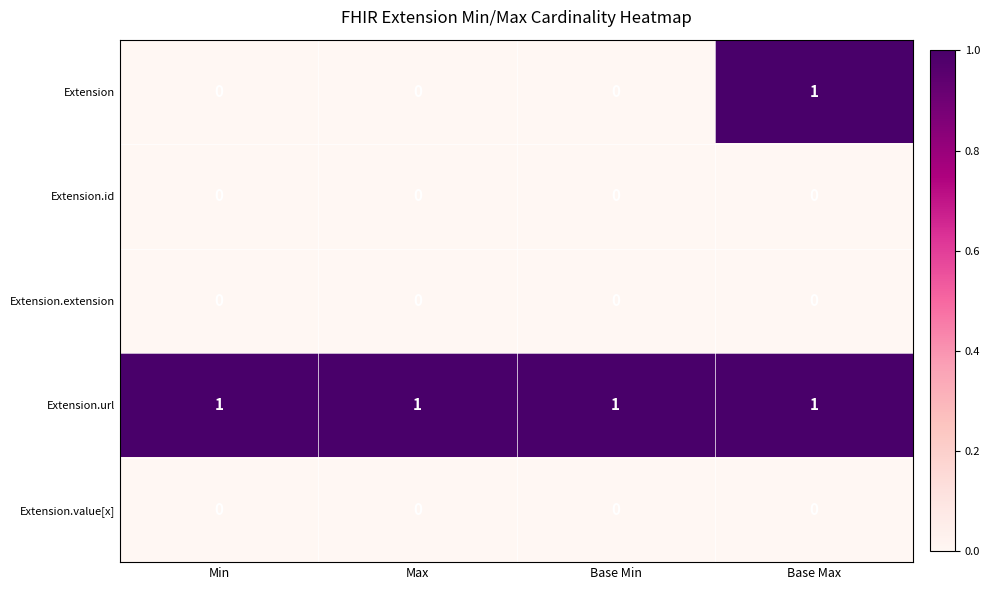

Reading right to left, extract all data points from this chart.

Extension: 1	0	0	0
Extension.id: 0	0	0	0
Extension.extension: 0	0	0	0
Extension.url: 1	1	1	1
Extension.value[x]: 0	0	0	0